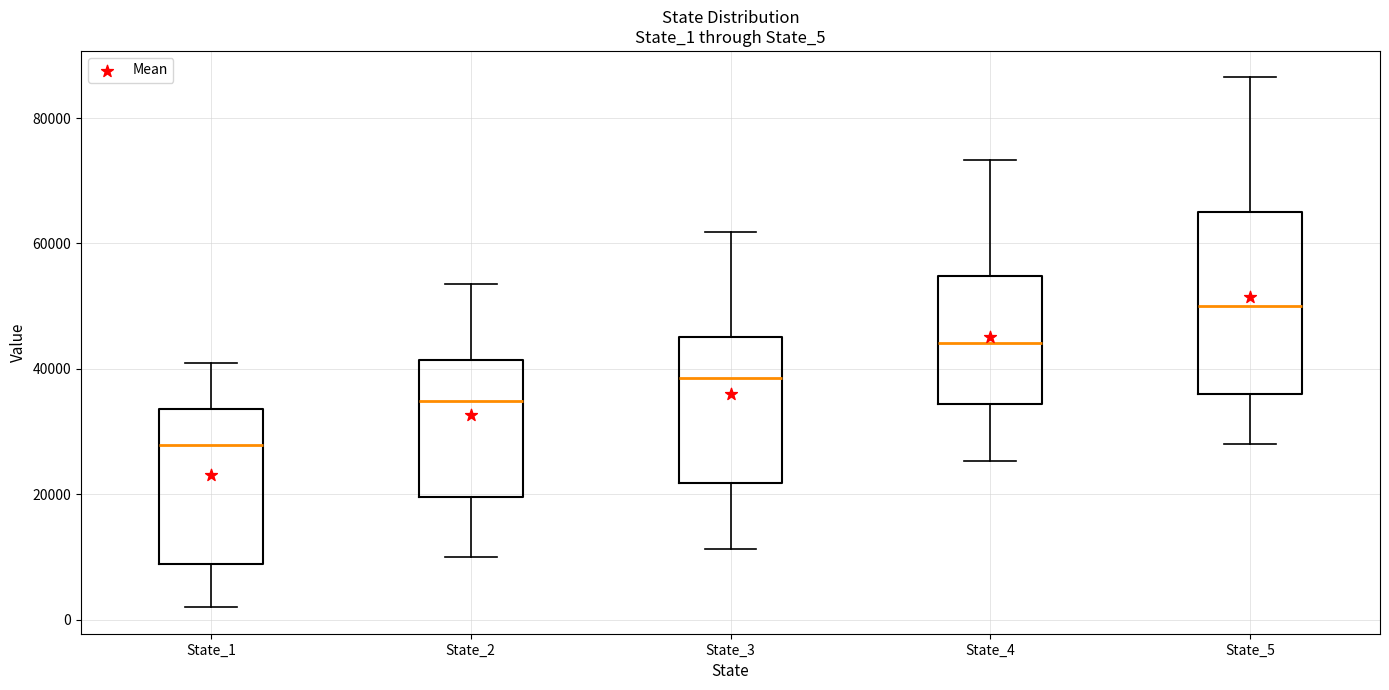

Reading left to right, transcribe this box plot: for each box, give where its median line is, the range the box spans, and where its two whiskers end, as read against the y-axis. The values are not printed on the chart, so give them approximately, as read against the axis.

State_1: median 28000, box 8000 to 34000, whiskers 2000 to 40000
State_2: median 34000, box 20000 to 42000, whiskers 10000 to 54000
State_3: median 38000, box 22000 to 46000, whiskers 12000 to 62000
State_4: median 44000, box 34000 to 54000, whiskers 26000 to 74000
State_5: median 50000, box 36000 to 66000, whiskers 28000 to 86000